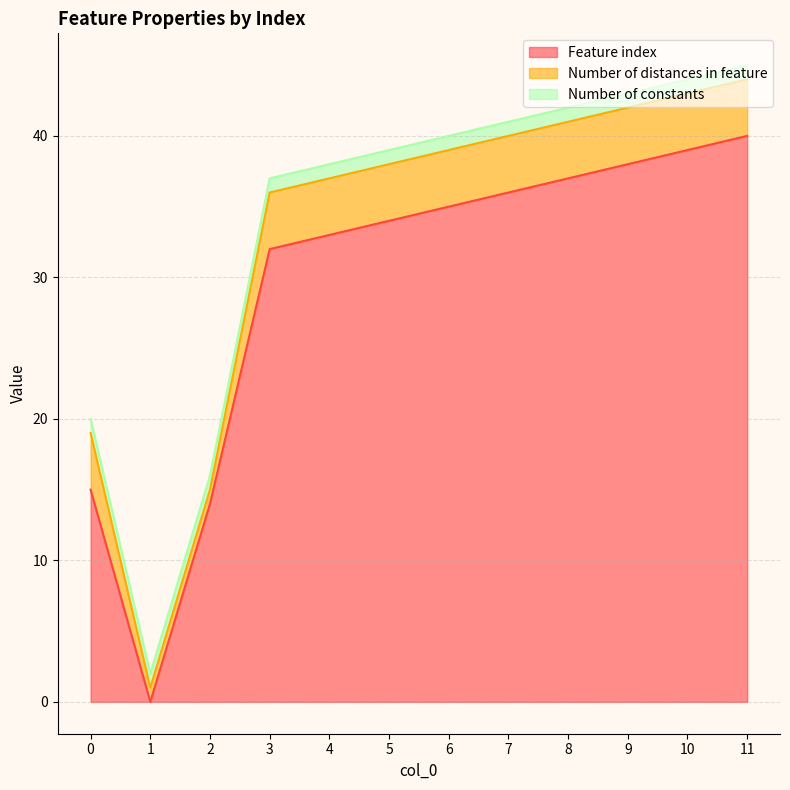

List the series in order of their peak value, highest first.

Feature index, Number of distances in feature, Number of constants